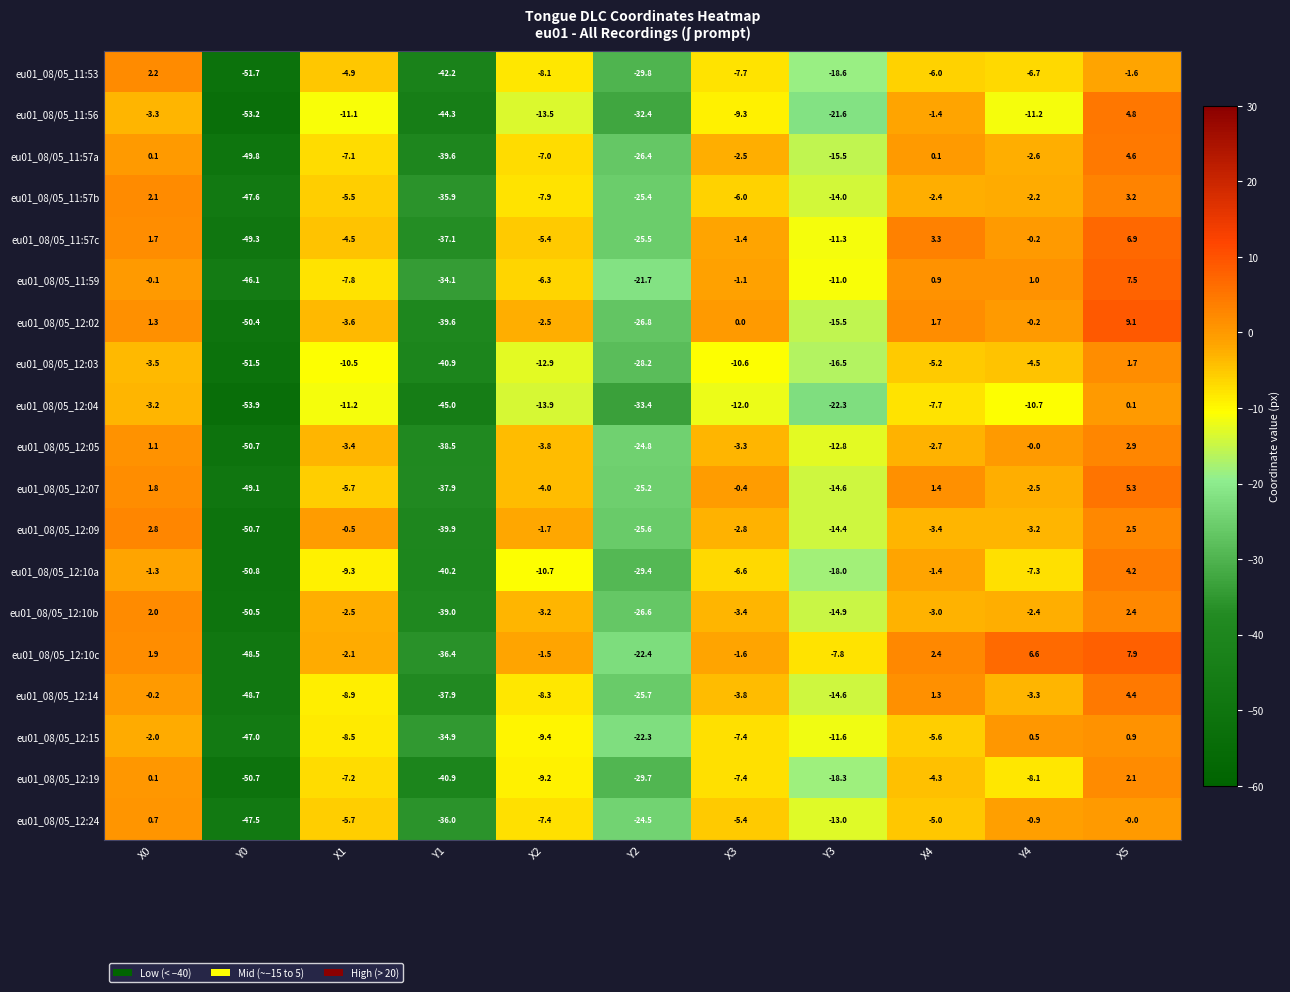

At which category is the sum across all series the highest?

X5